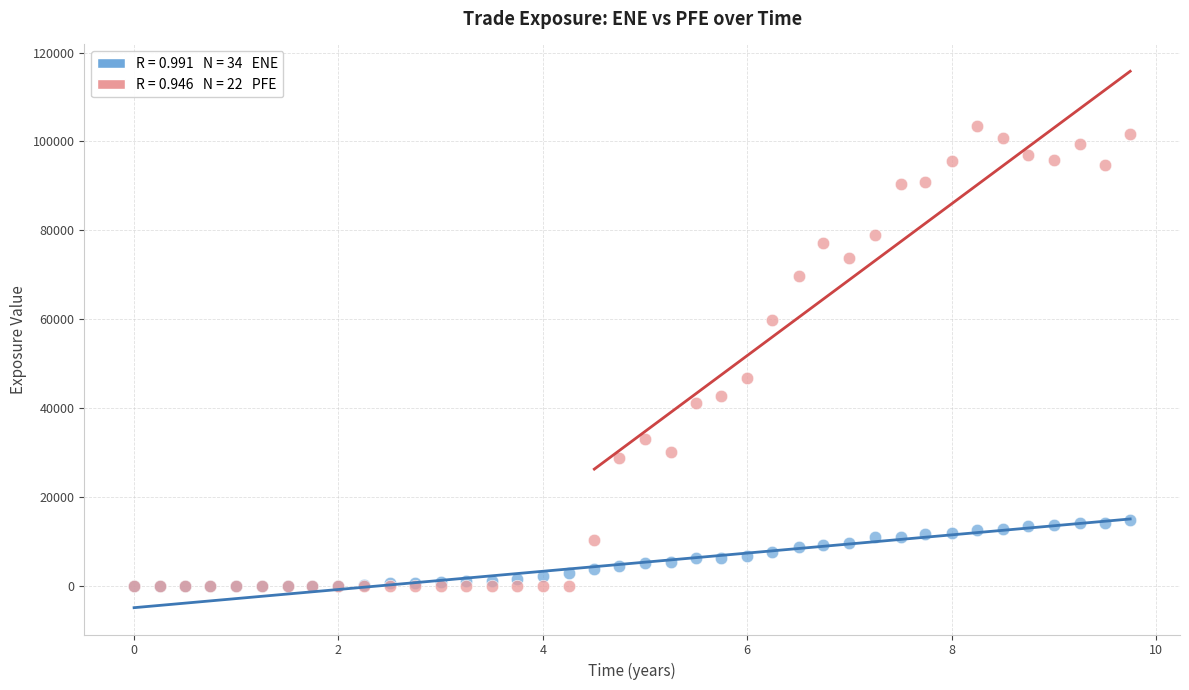

Across all series, what Y value is closest to 51756?

46694.3